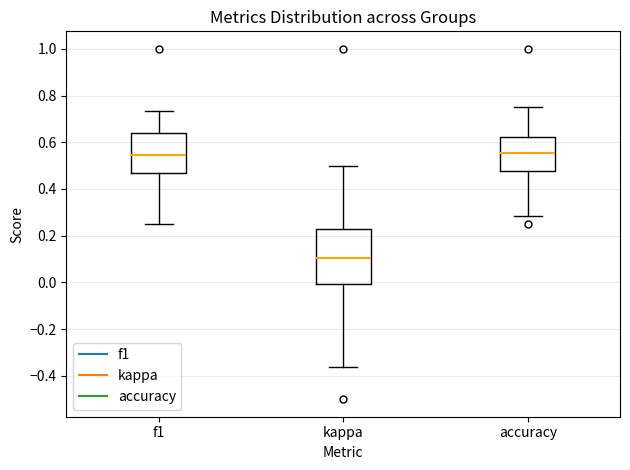

Where does the upper whisker of the box for accuracy end on the y-axis? The values are not printed on the chart, so give them approximately, as read against the axis.

0.76